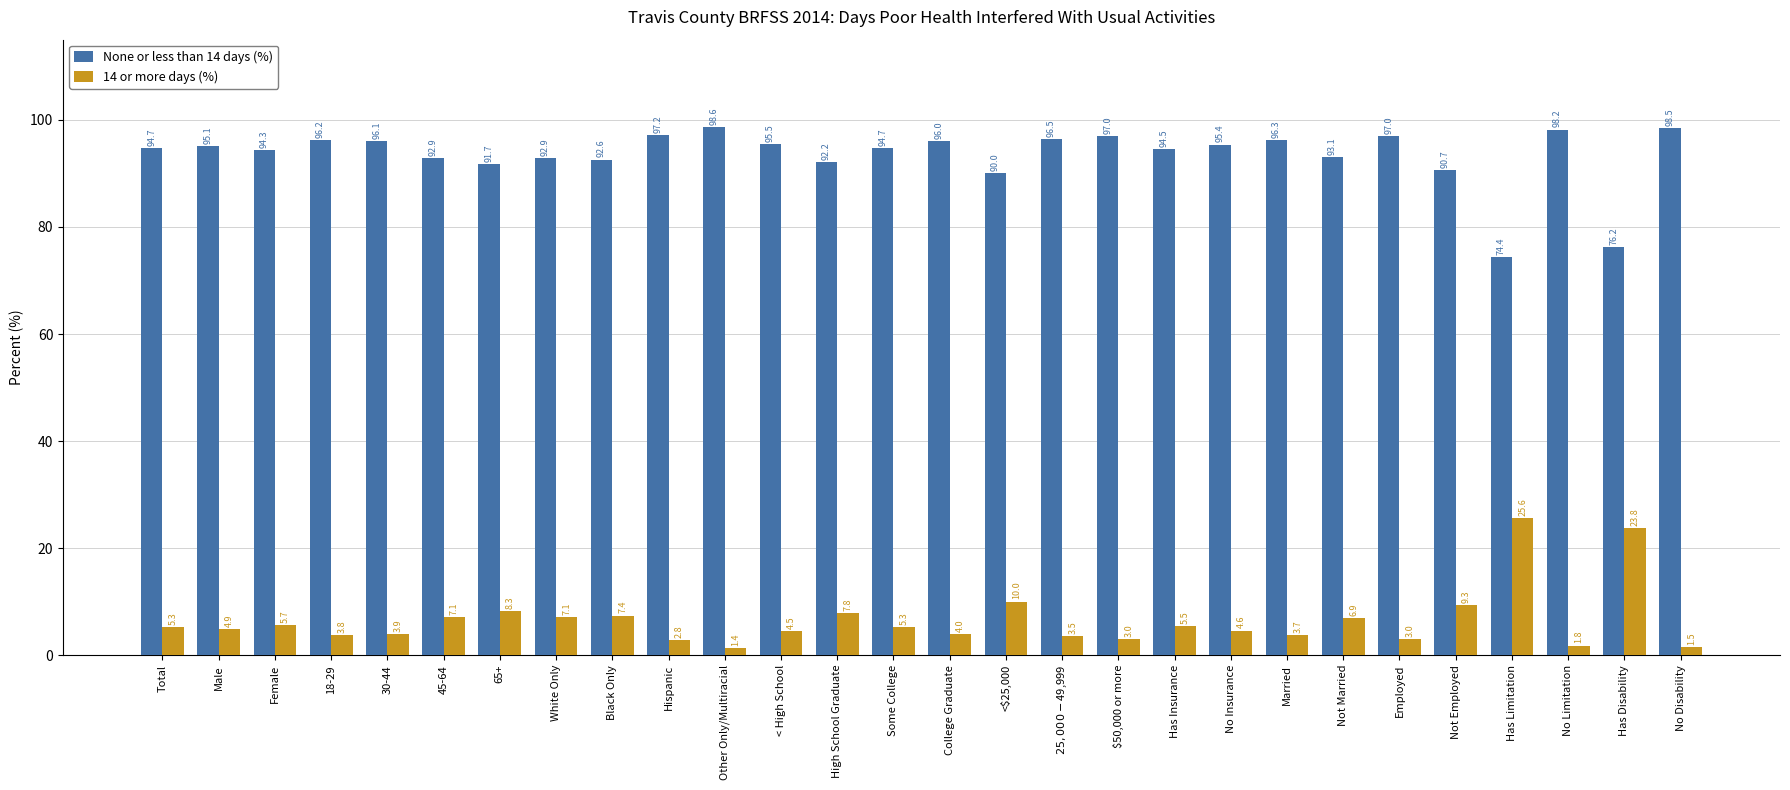

How many bars are there in each group?

2